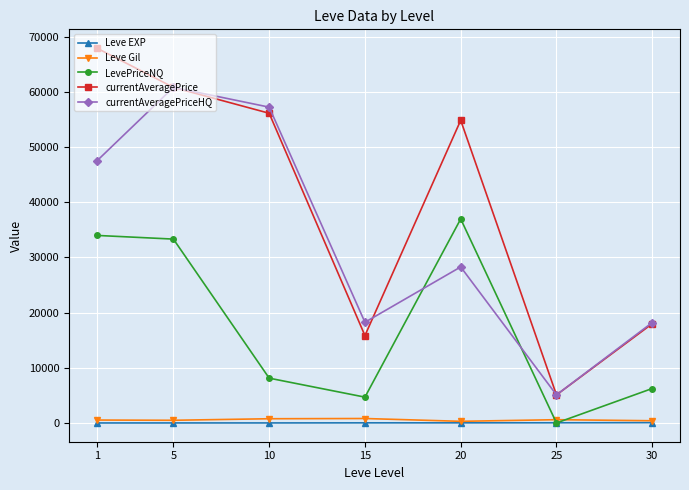

What is the maximum value shown in the chart?

67959.5